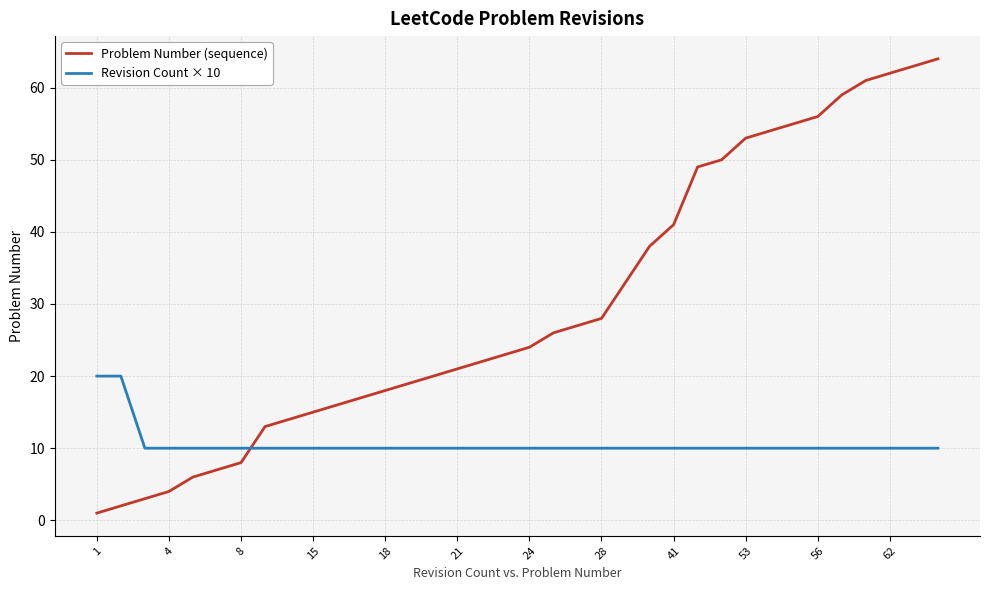

List the series in order of their peak value, highest first.

Problem Number (sequence), Revision Count × 10